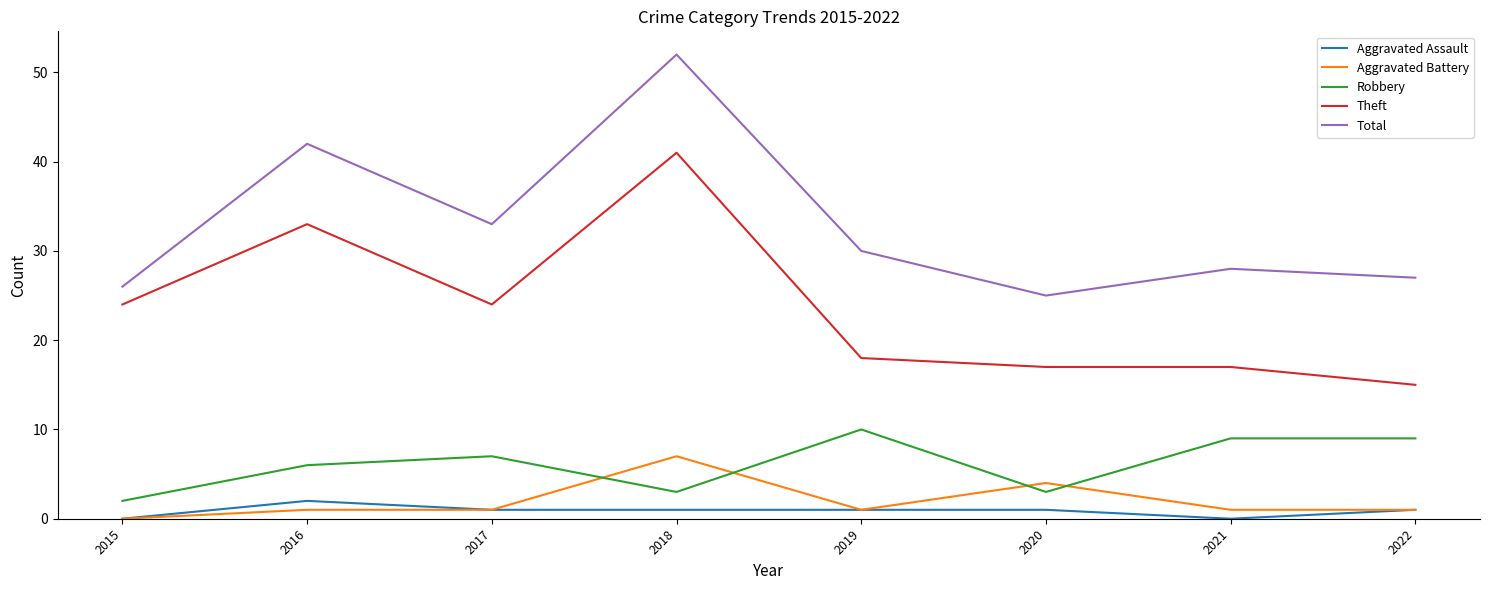

What is the difference between the second highest and second lowest values in the Aggravated Battery series?

3